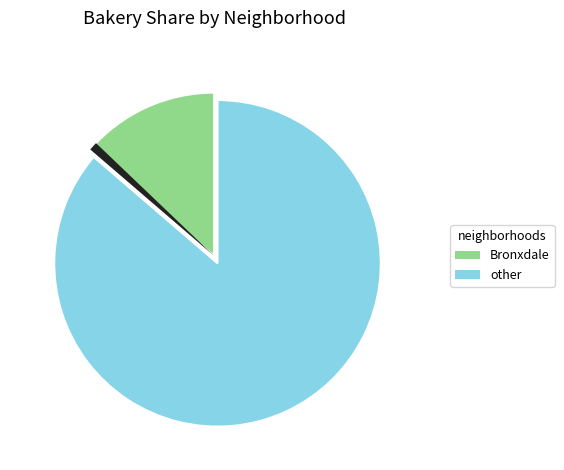

How many segments does this pie chart have?

3